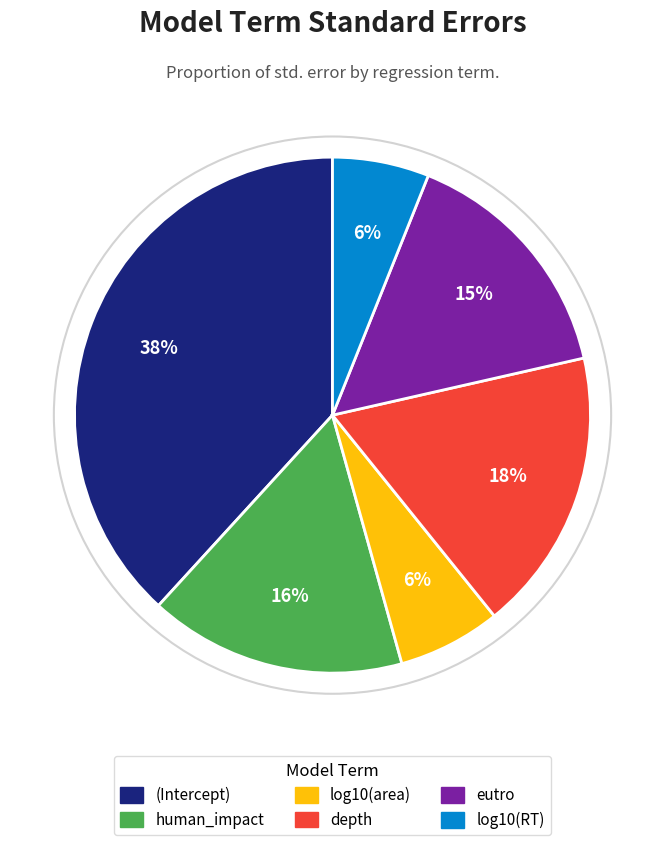

Is human_impact the majority of the pie?

No